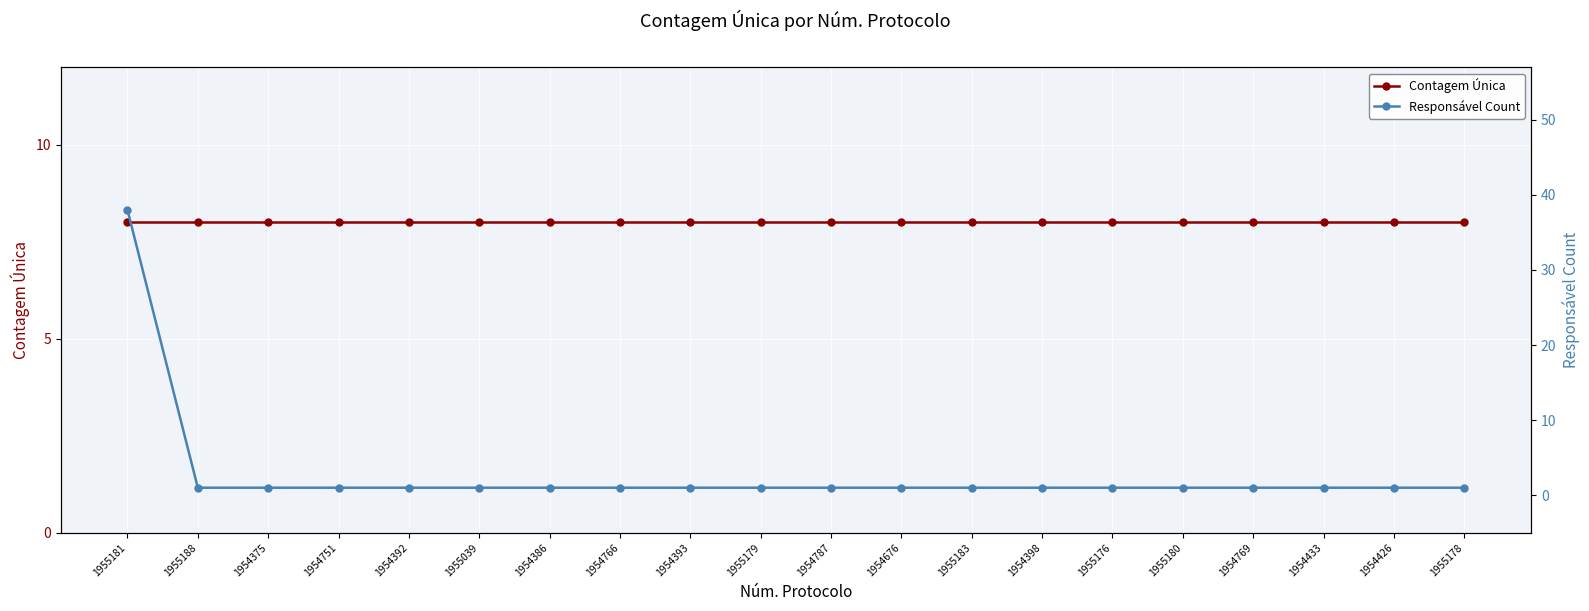

Which series has the largest total across all categories?

Contagem Única